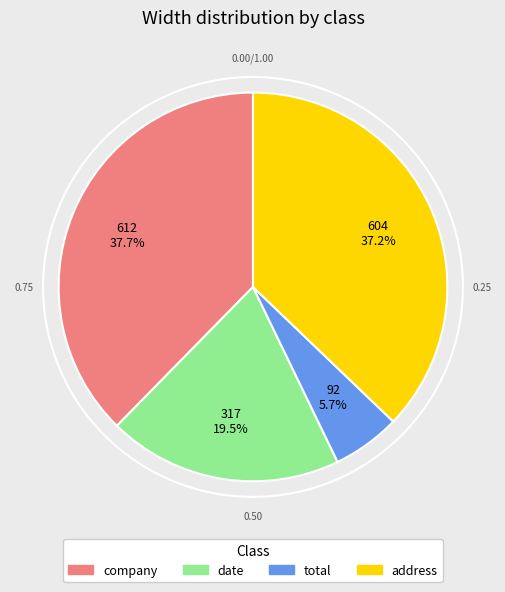

Does any single category account for the majority?

No